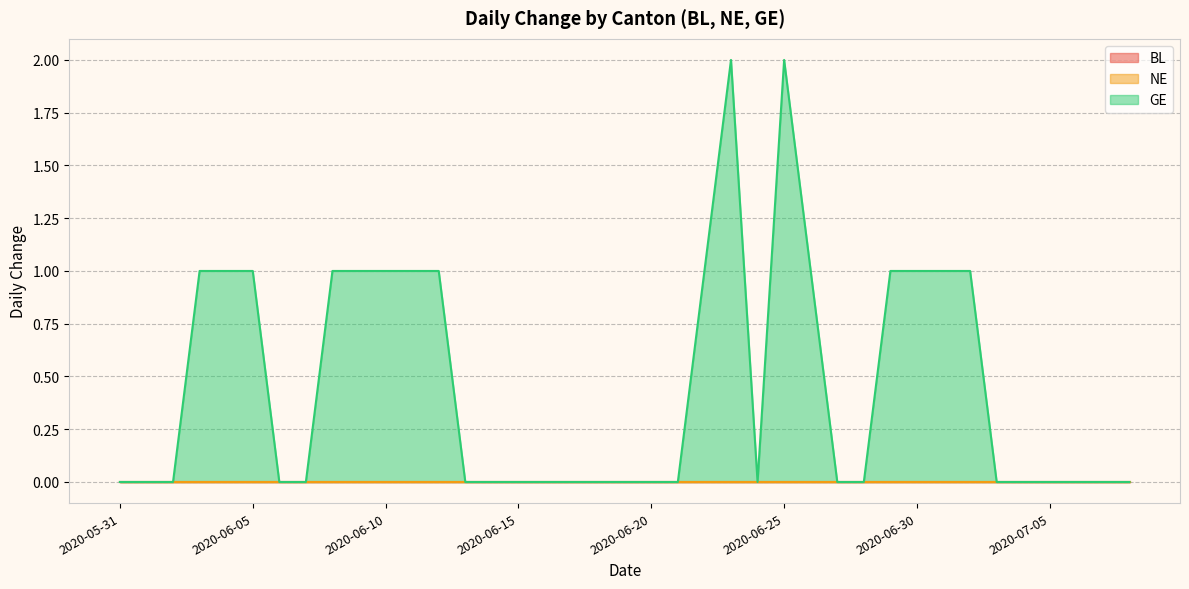

Which label corresponds to the smallest value in the chart?

2020-05-31